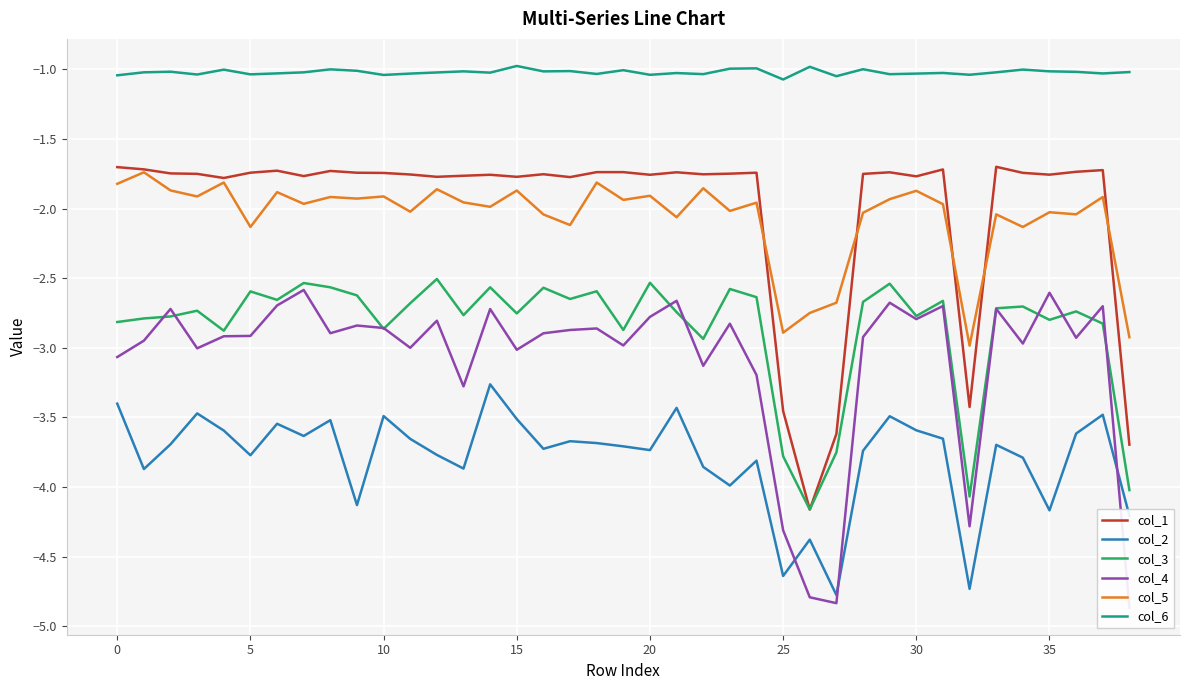

What is the minimum value for col_1?

-4.2